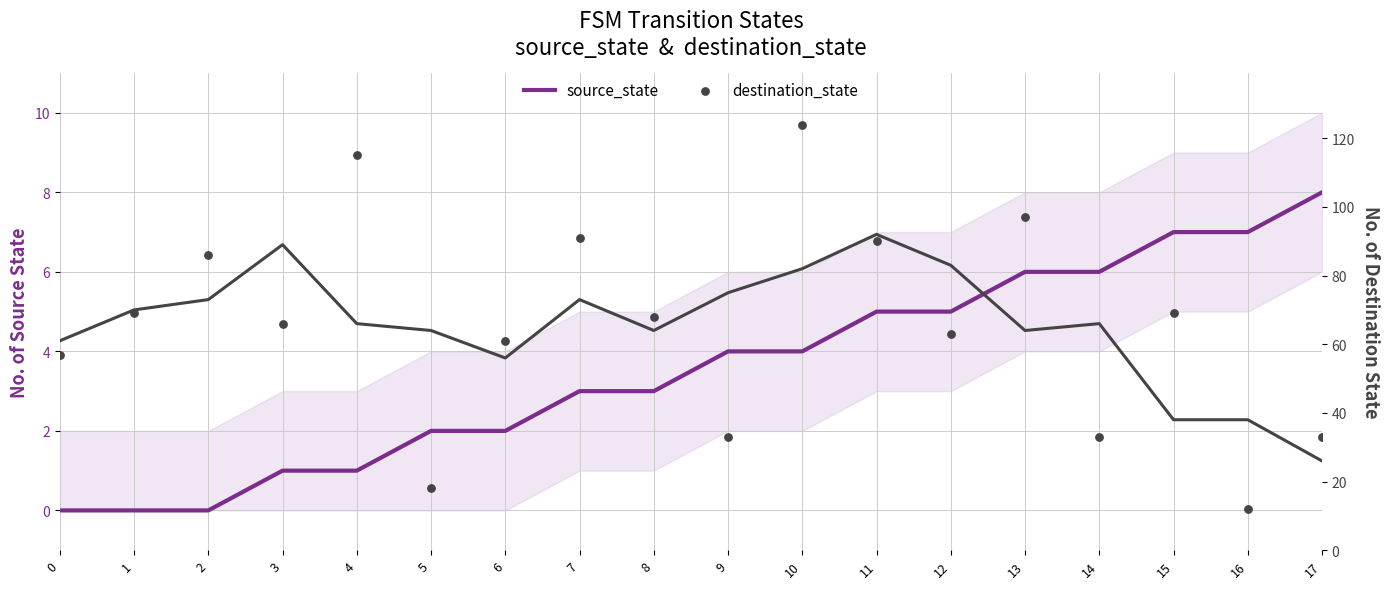

Which series contains the highest Y value?

destination_state